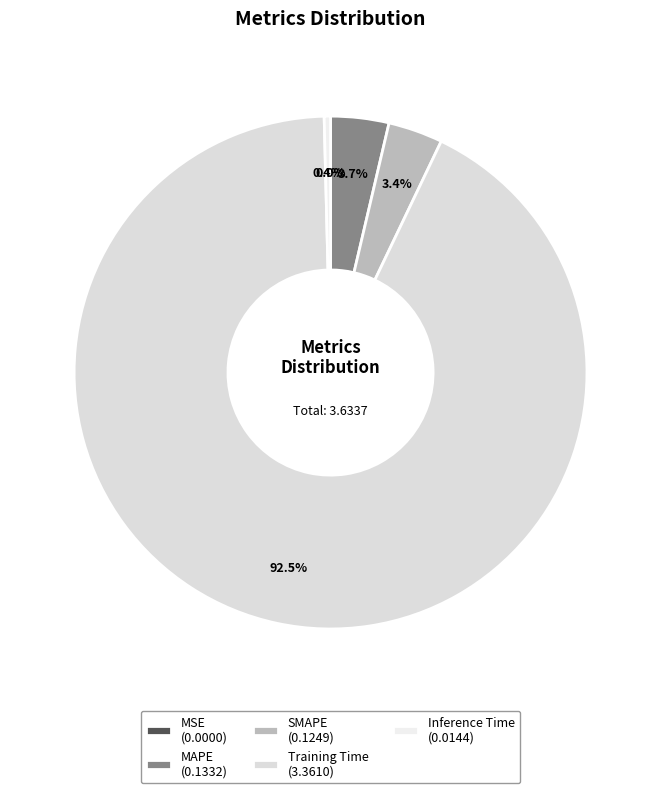

What percentage do MSE and Training Time together represent?

92.5%